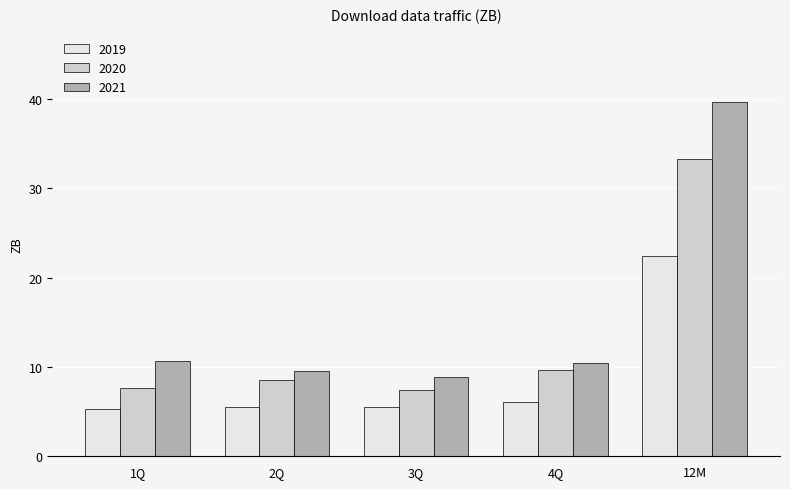

What is the difference between the maximum and minimum values in the 2021 series?

30.8